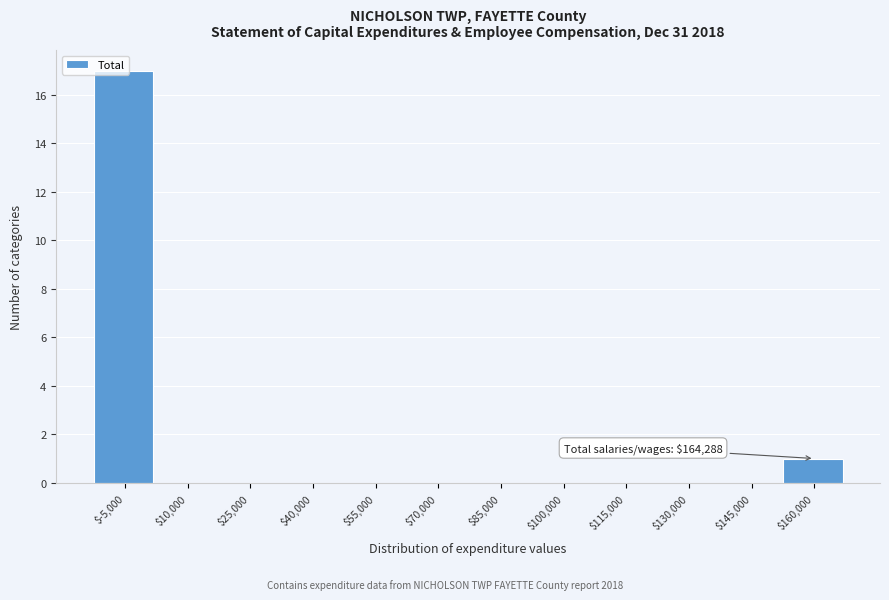

The value at $85,000 is 0. True or false?

True